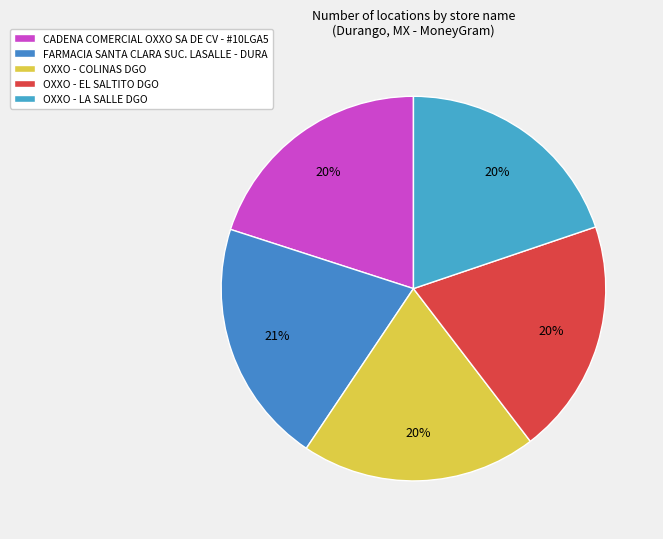

True or false: FARMACIA SANTA CLARA SUC. LASALLE - DURA accounts for 34% of the total.

False